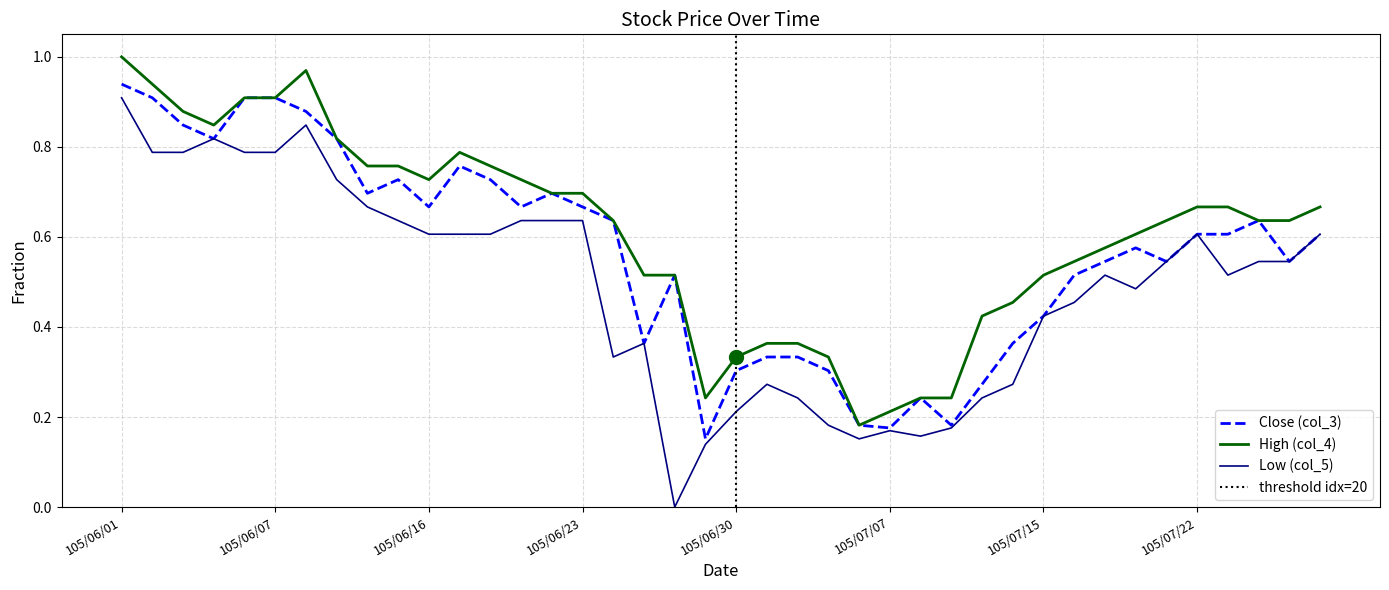

Reading left to right, list all the values displayed in this chart.

Close (col_3): 0.9	0.9	0.8	0.8	0.9	0.9	0.9	0.8	0.7	0.7	0.7	0.8	0.7	0.7	0.7	0.7	0.6	0.4	0.5	0.2	0.3	0.3	0.3	0.3	0.2	0.2	0.2	0.2	0.3	0.4	0.4	0.5	0.5	0.6	0.5	0.6	0.6	0.6	0.5	0.6
High (col_4): 1.0	0.9	0.9	0.8	0.9	0.9	1.0	0.8	0.8	0.8	0.7	0.8	0.8	0.7	0.7	0.7	0.6	0.5	0.5	0.2	0.3	0.4	0.4	0.3	0.2	0.2	0.2	0.2	0.4	0.5	0.5	0.5	0.6	0.6	0.6	0.7	0.7	0.6	0.6	0.7
Low (col_5): 0.9	0.8	0.8	0.8	0.8	0.8	0.8	0.7	0.7	0.6	0.6	0.6	0.6	0.6	0.6	0.6	0.3	0.4	0.0	0.1	0.2	0.3	0.2	0.2	0.2	0.2	0.2	0.2	0.2	0.3	0.4	0.5	0.5	0.5	0.5	0.6	0.5	0.5	0.5	0.6